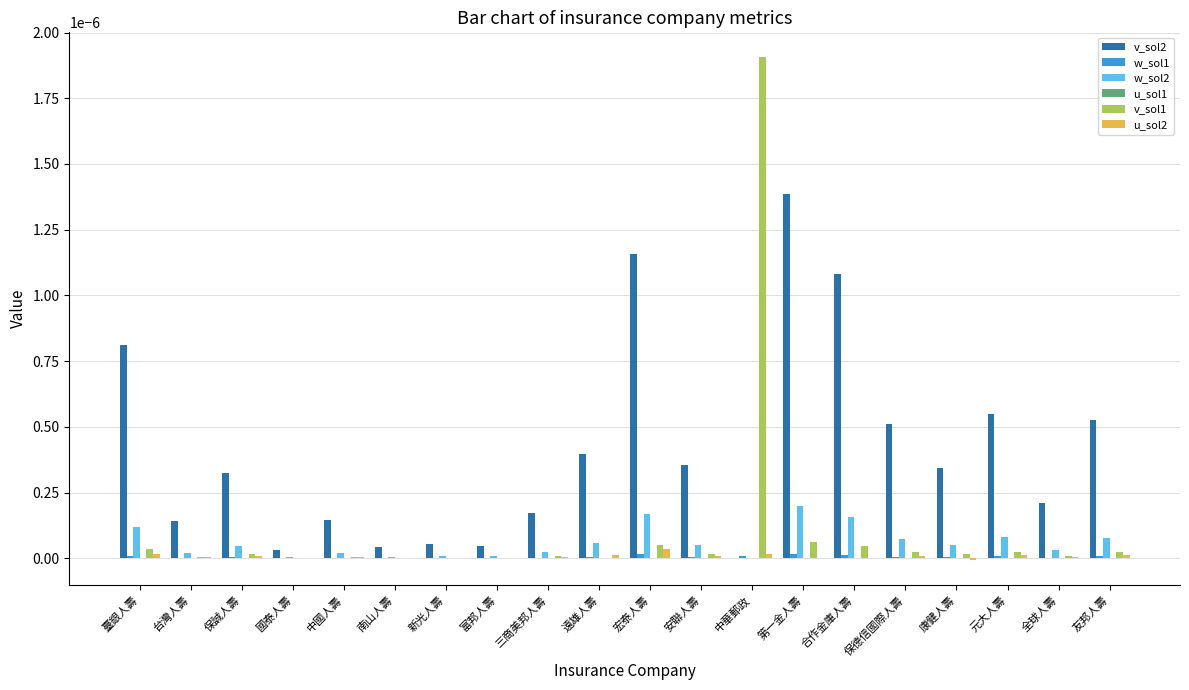

Which label corresponds to the largest value in the chart?

中華郵政